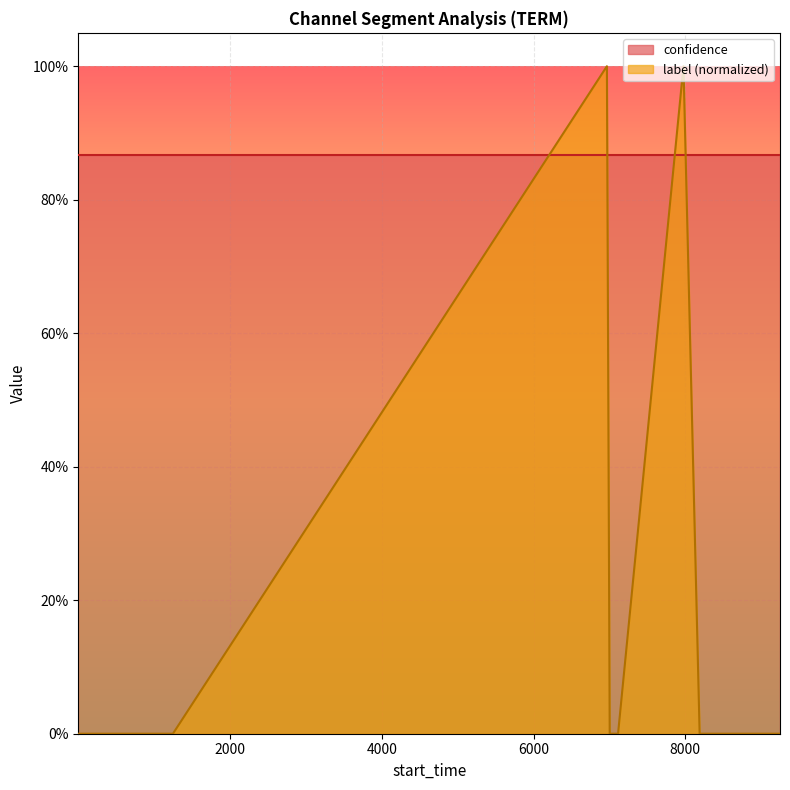

Does the chart display data point markers on the line(s)?

No